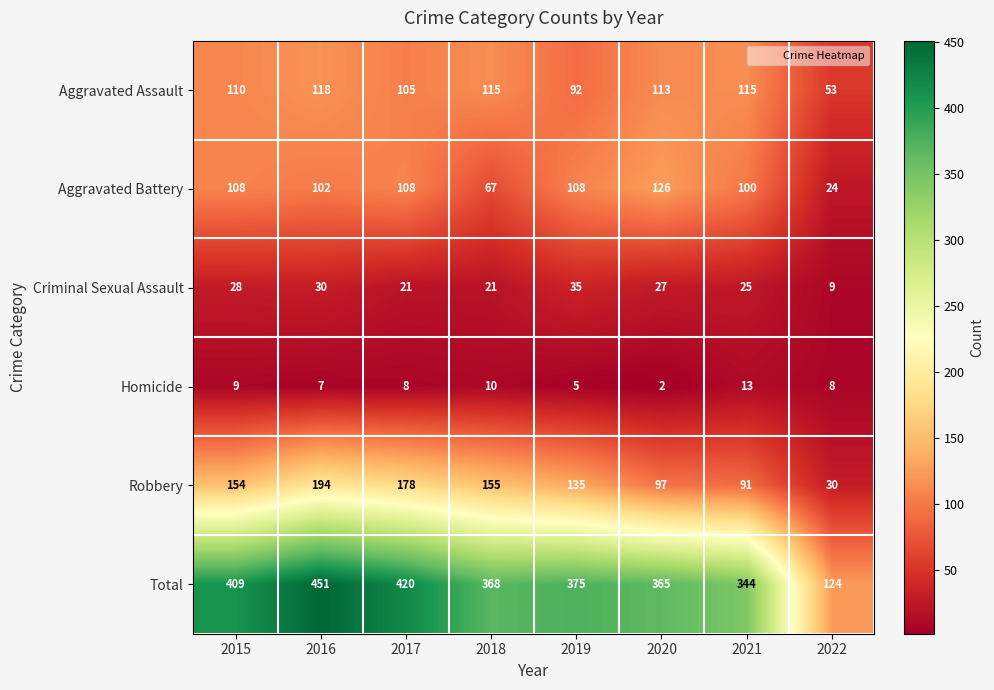

How many data points does each series have?

8